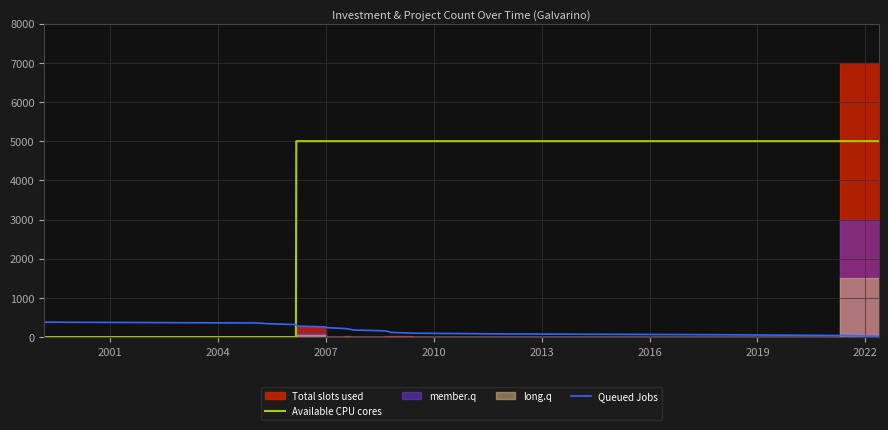

The Queued Jobs series shows 173 at 14. True or false?

False